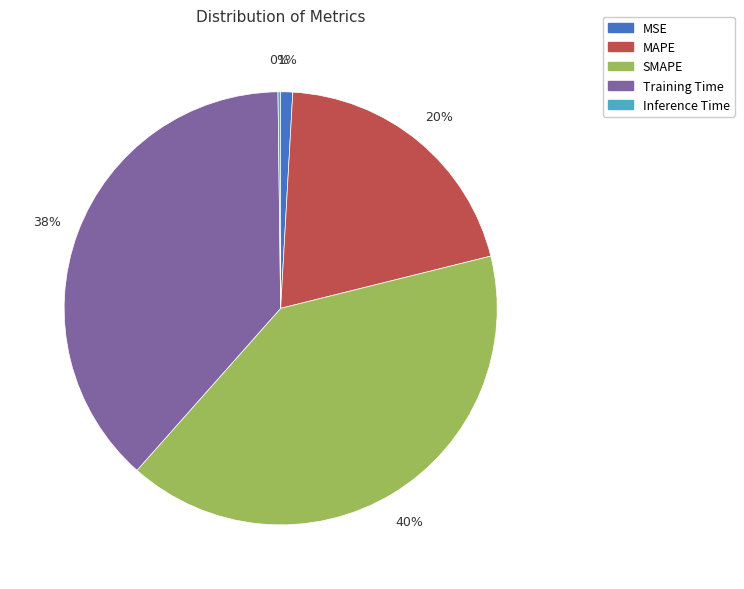

What is the largest slice in the pie chart?

SMAPE